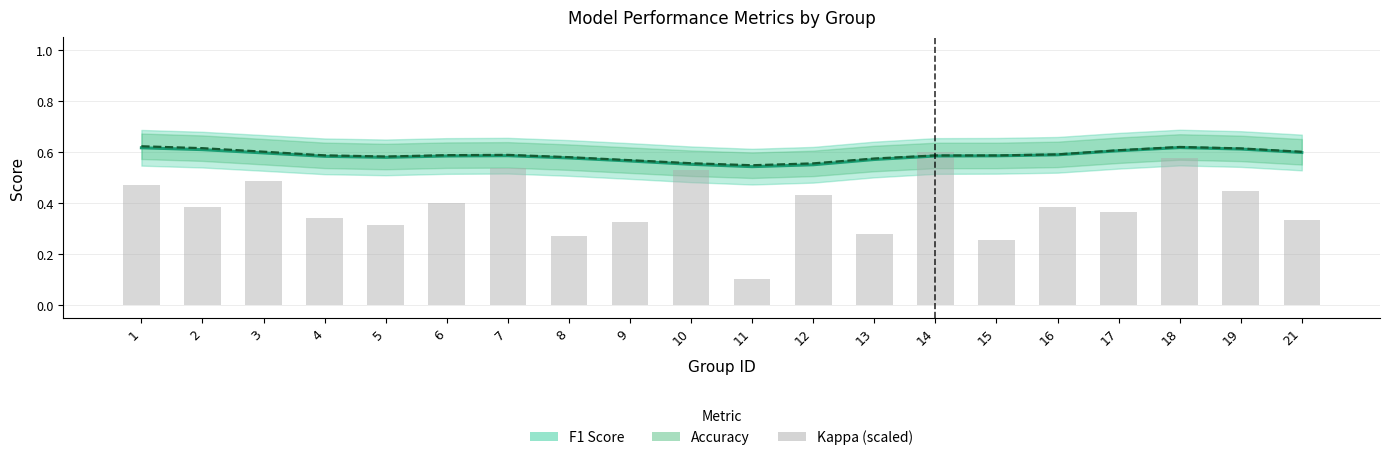

Rank the series by their maximum value, from lowest to highest.

kappa (scaled), f1, accuracy